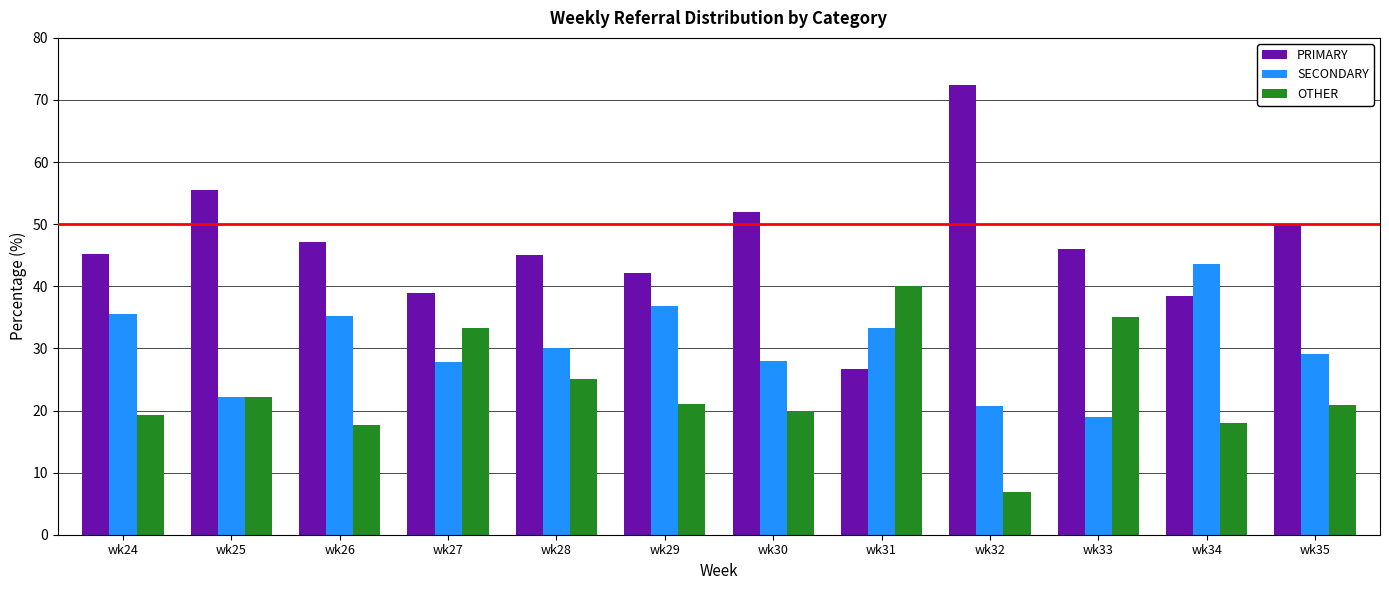

What is the difference between the highest and lowest values at wk32?

65.5